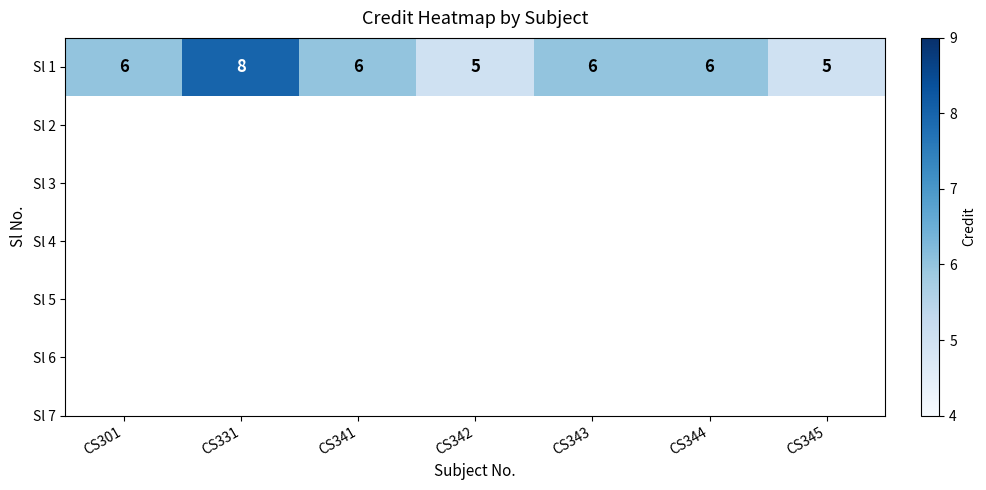

Rank the categories by value from lowest to highest.

CS342, CS345, CS301, CS341, CS343, CS344, CS331